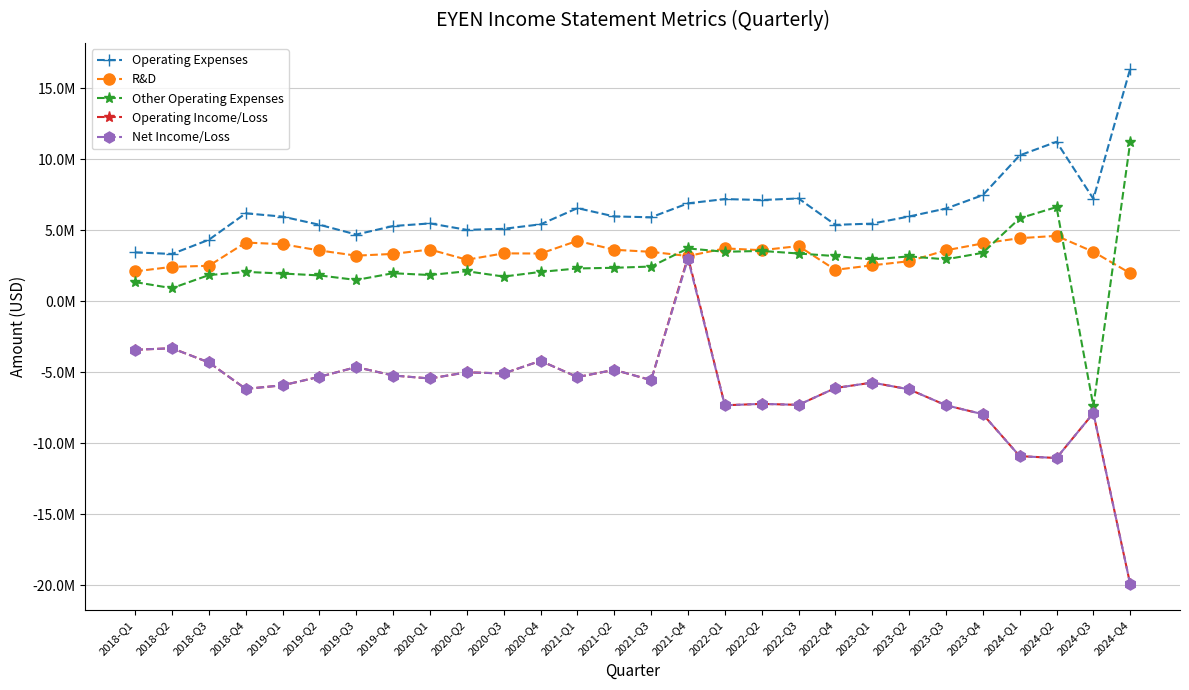

Does the chart have visible grid lines?

Yes